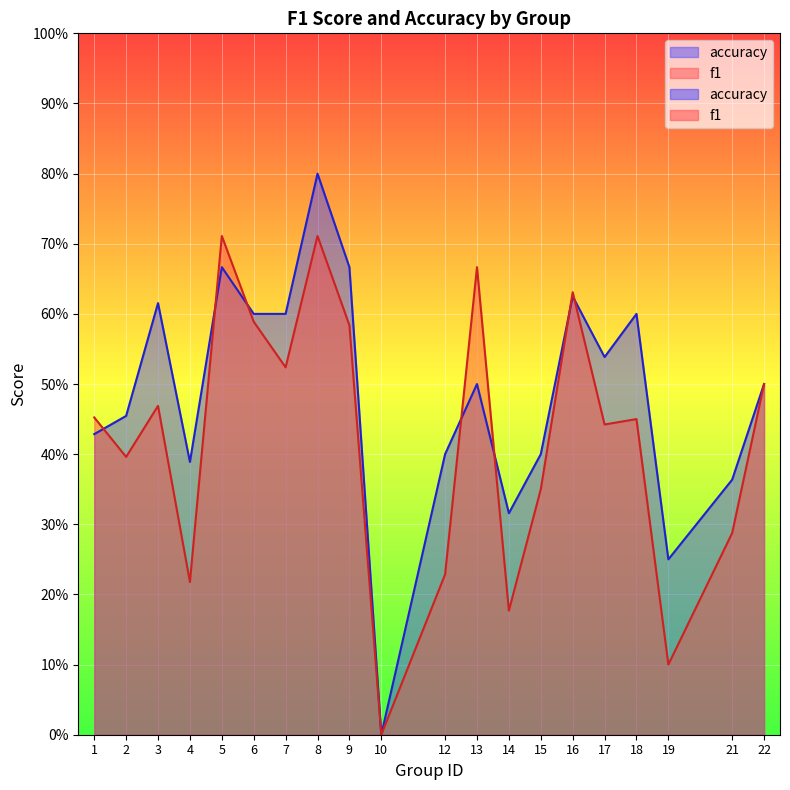

How many lines are shown in the chart?

2